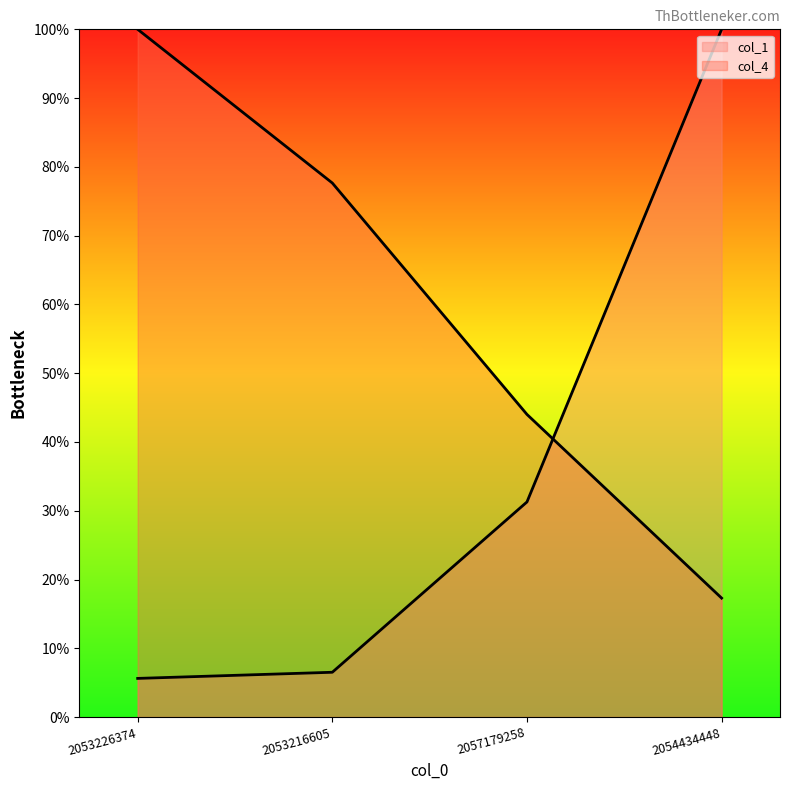

What is the sum of all col_1 values?

143.4